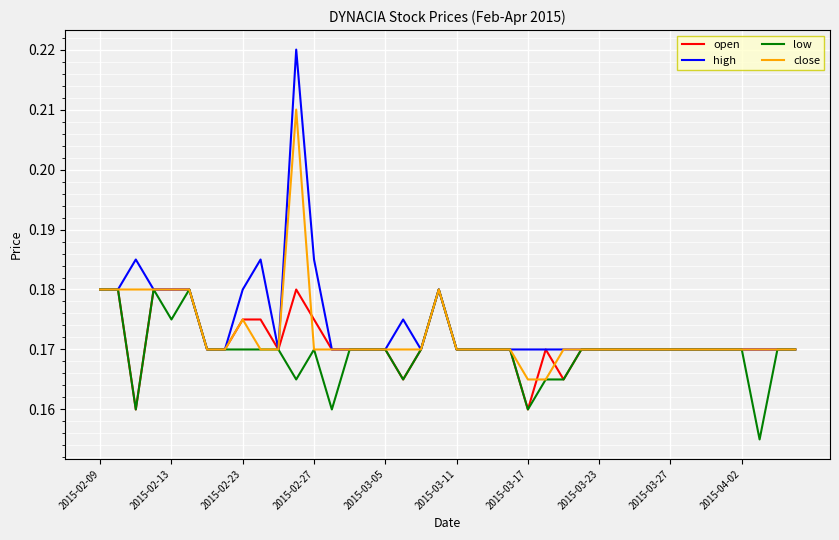

What is the sum of all high values?

7.0